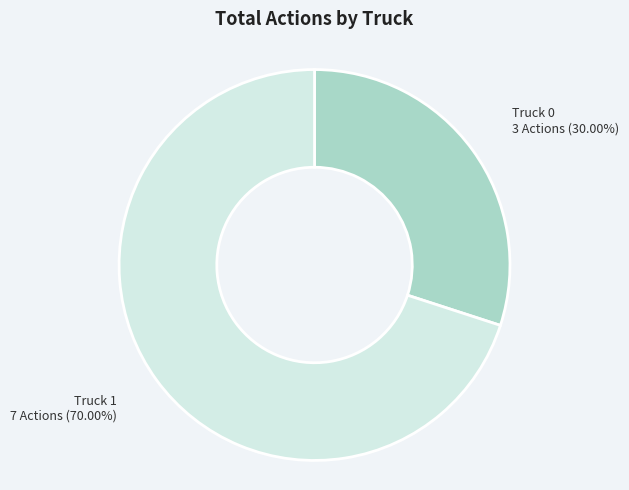

Which category has the smallest portion of the pie?

Truck 0